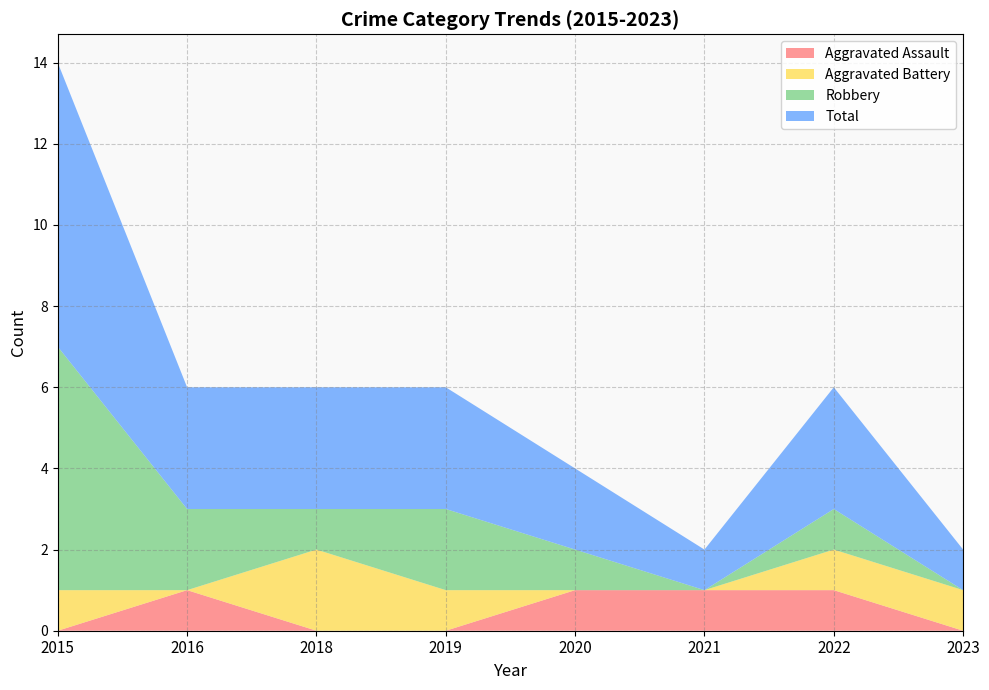

Between 2021 and 2023, which series saw the biggest shift?

Aggravated Assault